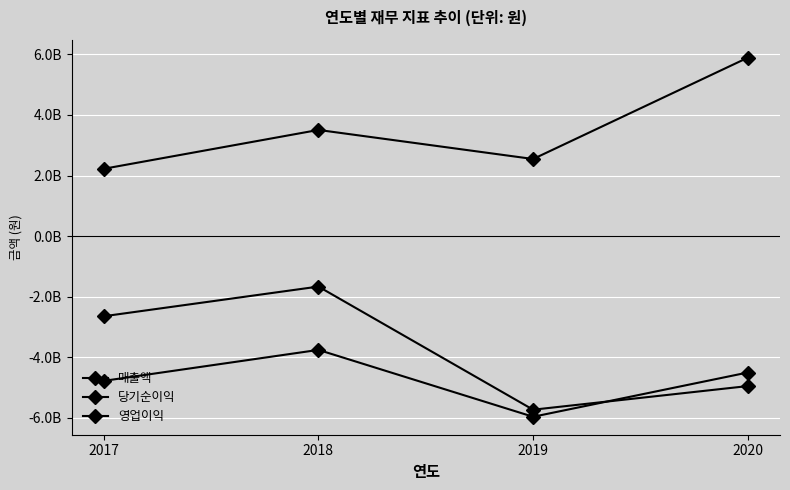

How many 영업이익 values are between -4956445659 and -1669432388?

3